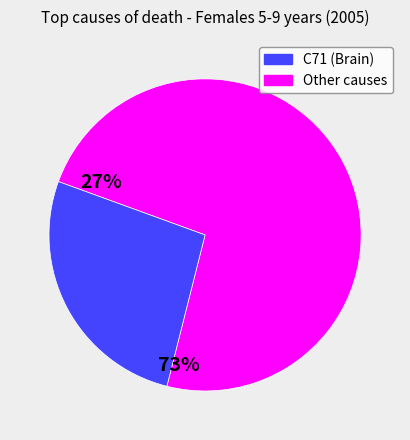

How many segments does this pie chart have?

2